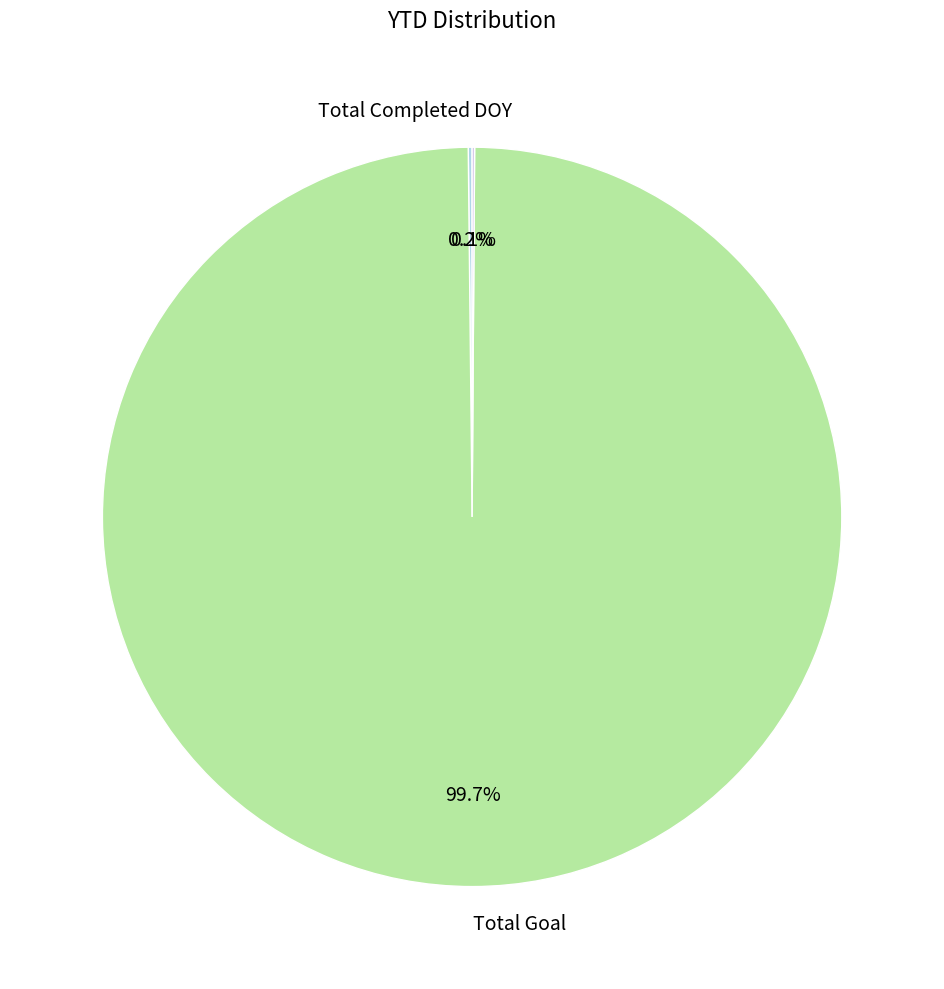

True or false: Total Goal accounts for 100% of the total.

True